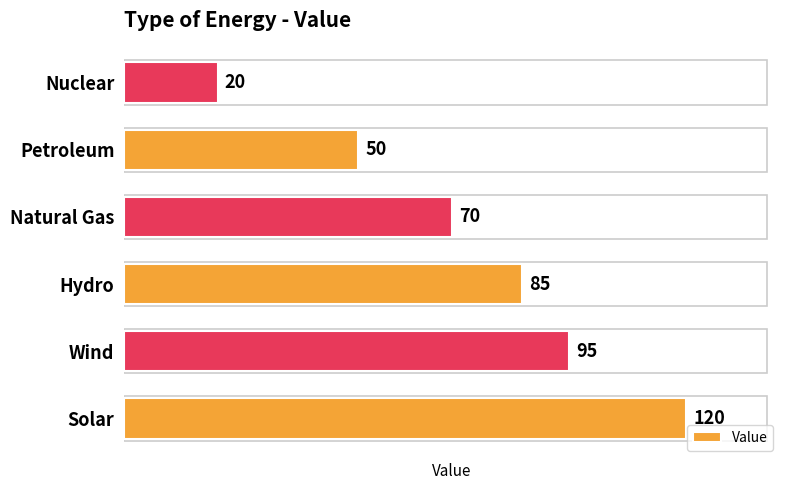

The chart shows a value of 50 at Hydro. True or false?

False